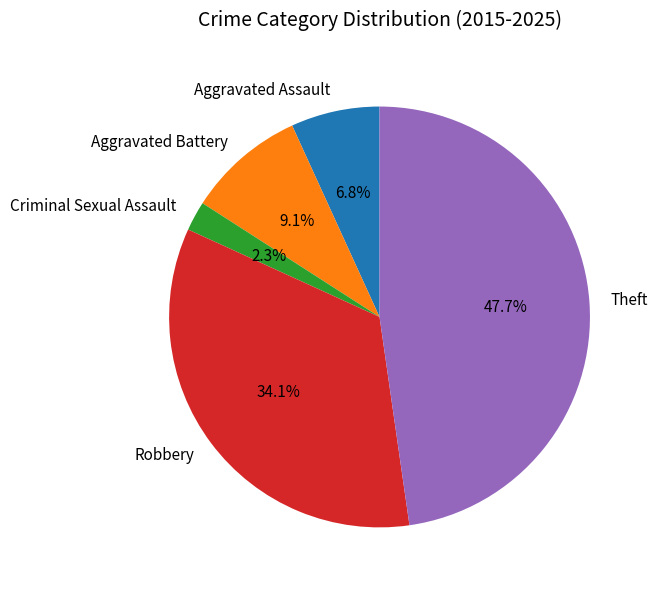

Which slice is the smallest?

Criminal Sexual Assault